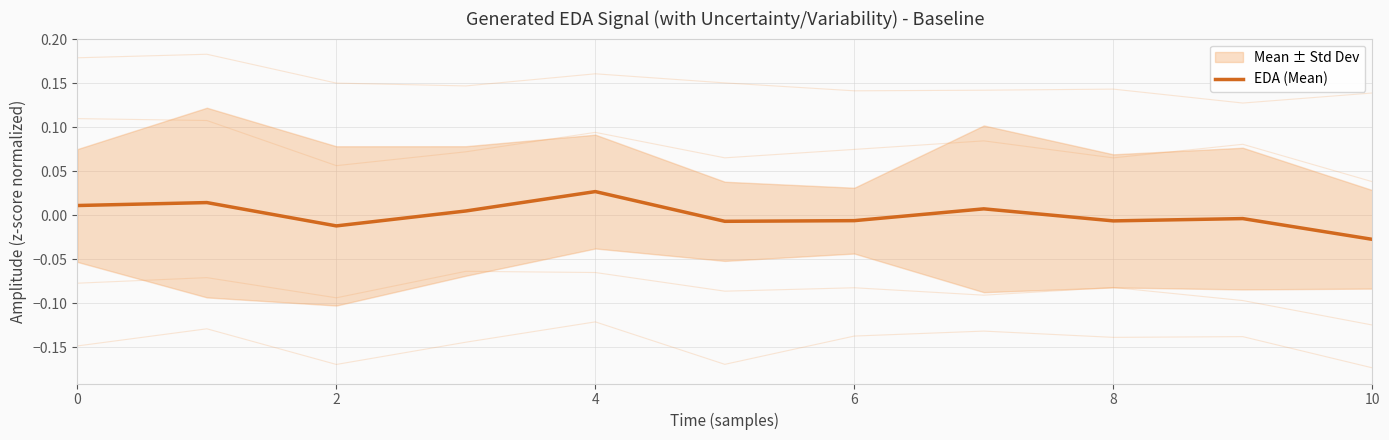

At which category does the chart reach its minimum across all series?

10